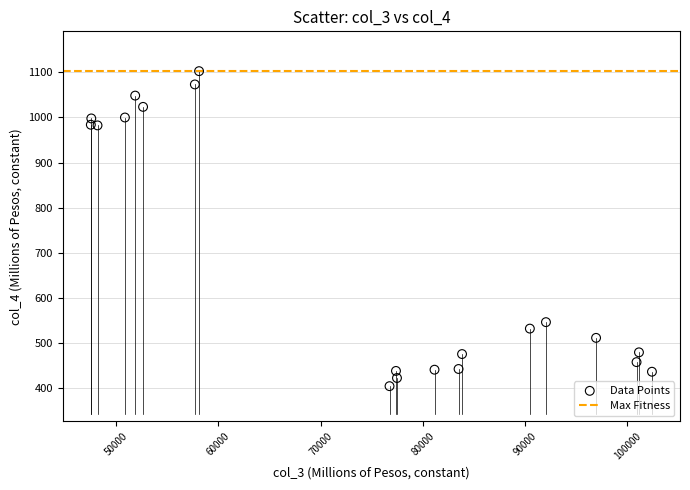

What Y value in the scatter plot is closest to 753?

546.4